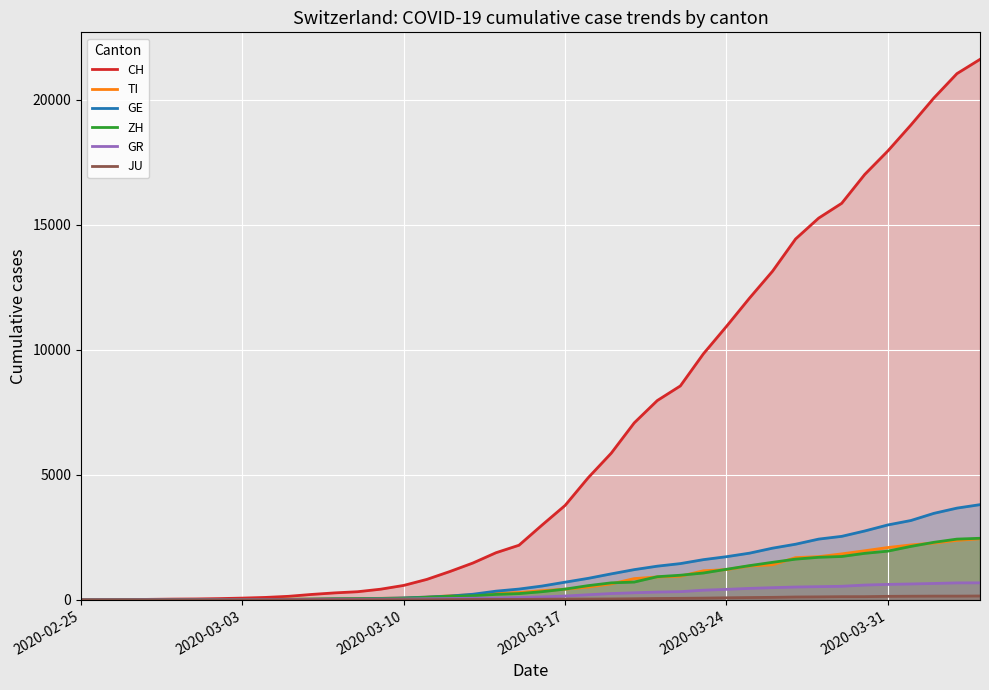

True or false: GR has more than 1 points higher than both neighbors.

False